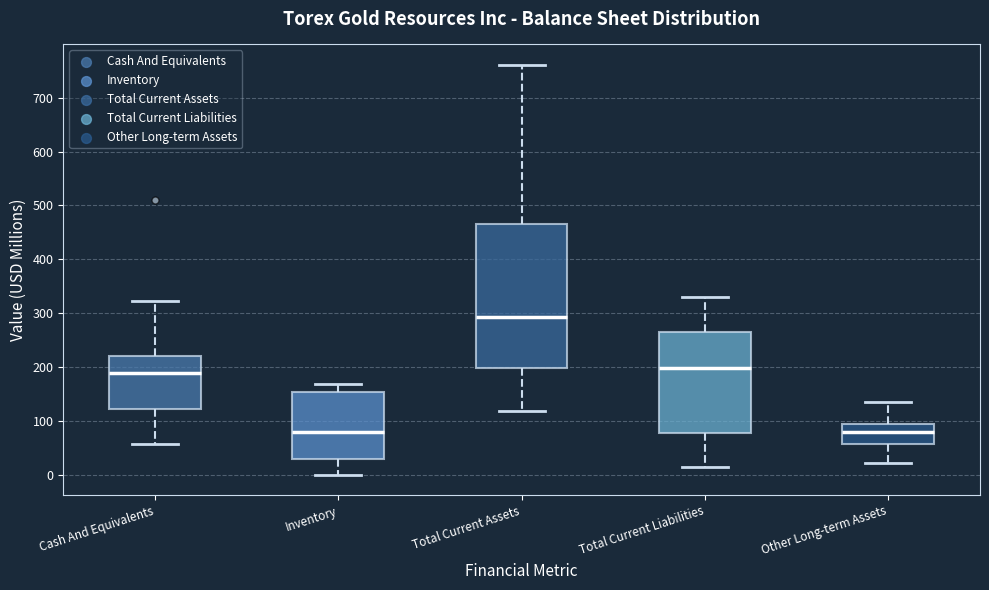

Reading left to right, read every box against the y-axis: the position of its median line, the range the box covers, and the ends of its whiskers. The values are not printed on the chart, so give them approximately, as read against the axis.

Cash And Equivalents: median 190, box 120 to 220, whiskers 60 to 320
Inventory: median 80, box 30 to 150, whiskers 0 to 170
Total Current Assets: median 290, box 200 to 460, whiskers 120 to 760
Total Current Liabilities: median 200, box 80 to 260, whiskers 10 to 330
Other Long-term Assets: median 80, box 60 to 90, whiskers 20 to 130